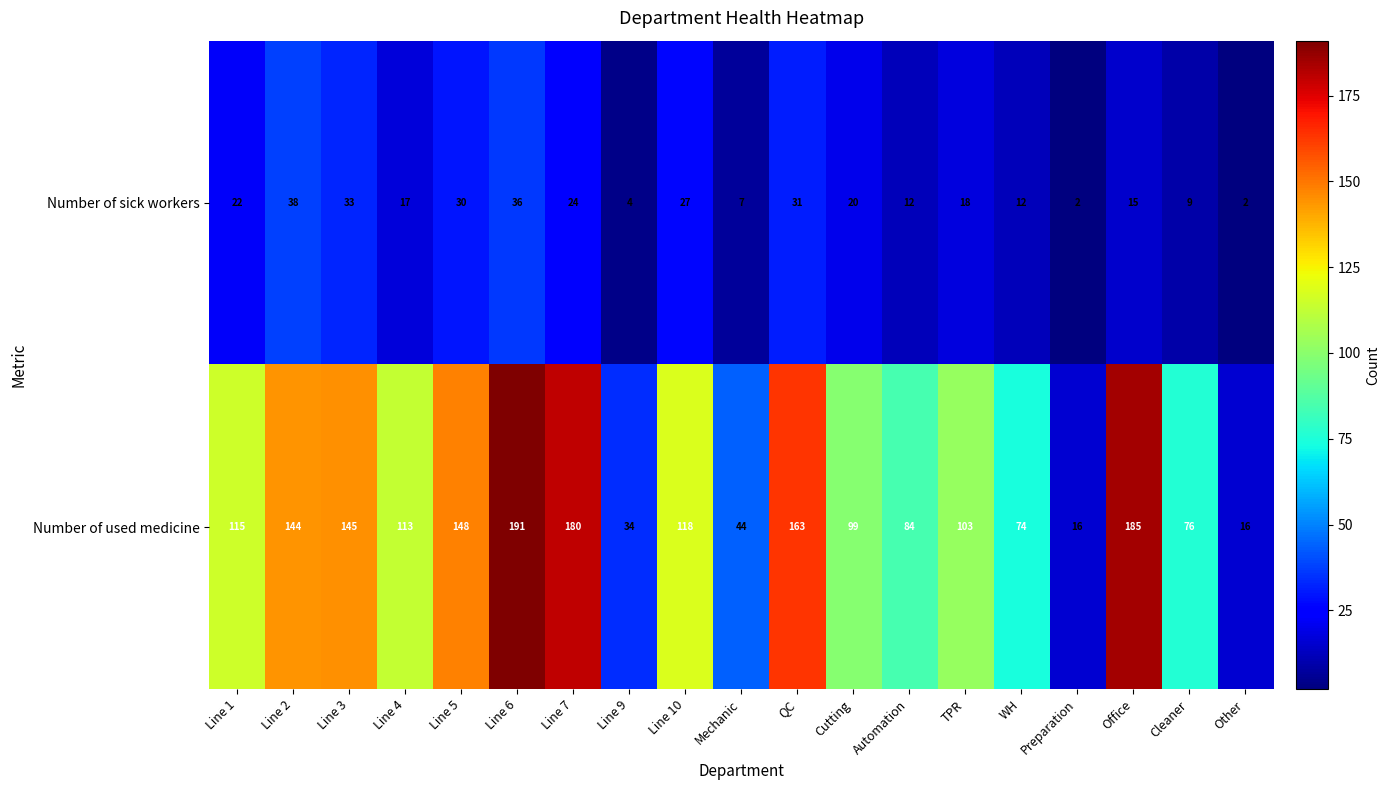

What value does the Number of used medicine series have at TPR, to the nearest 50?

100